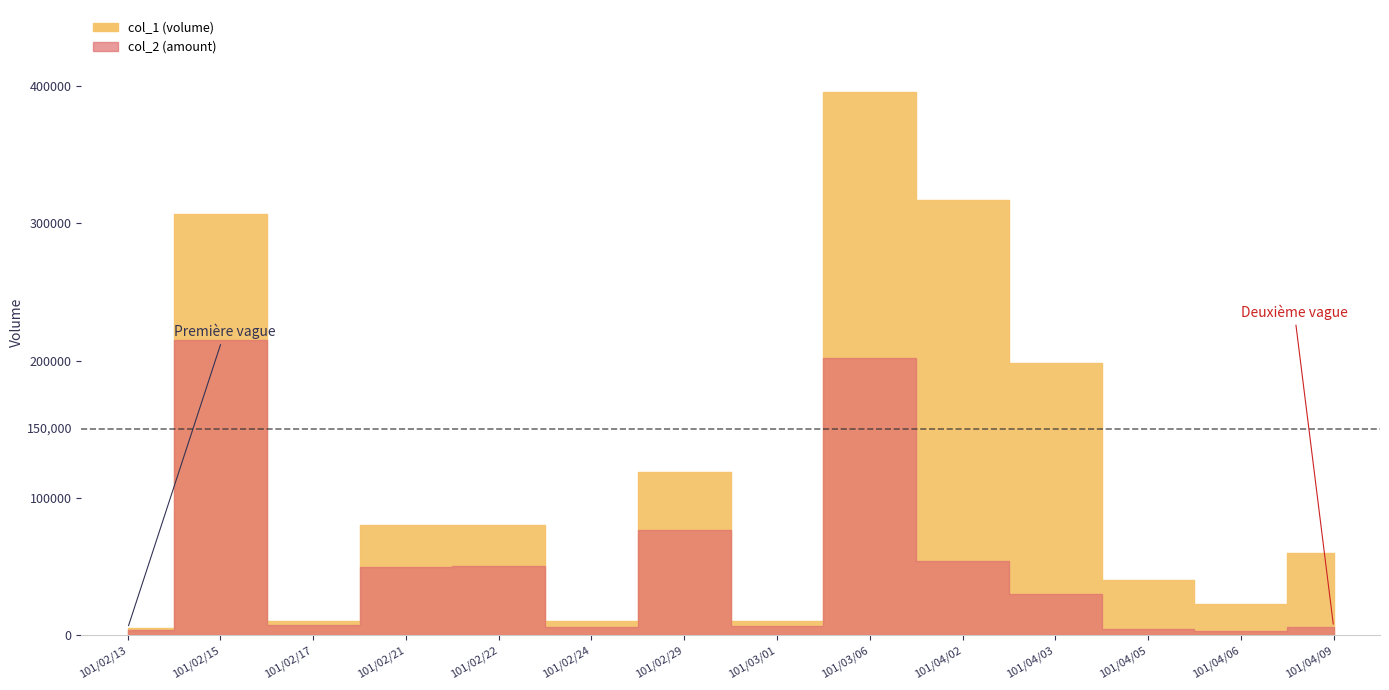

True or false: col_1 and col_2 cross at least once.

False